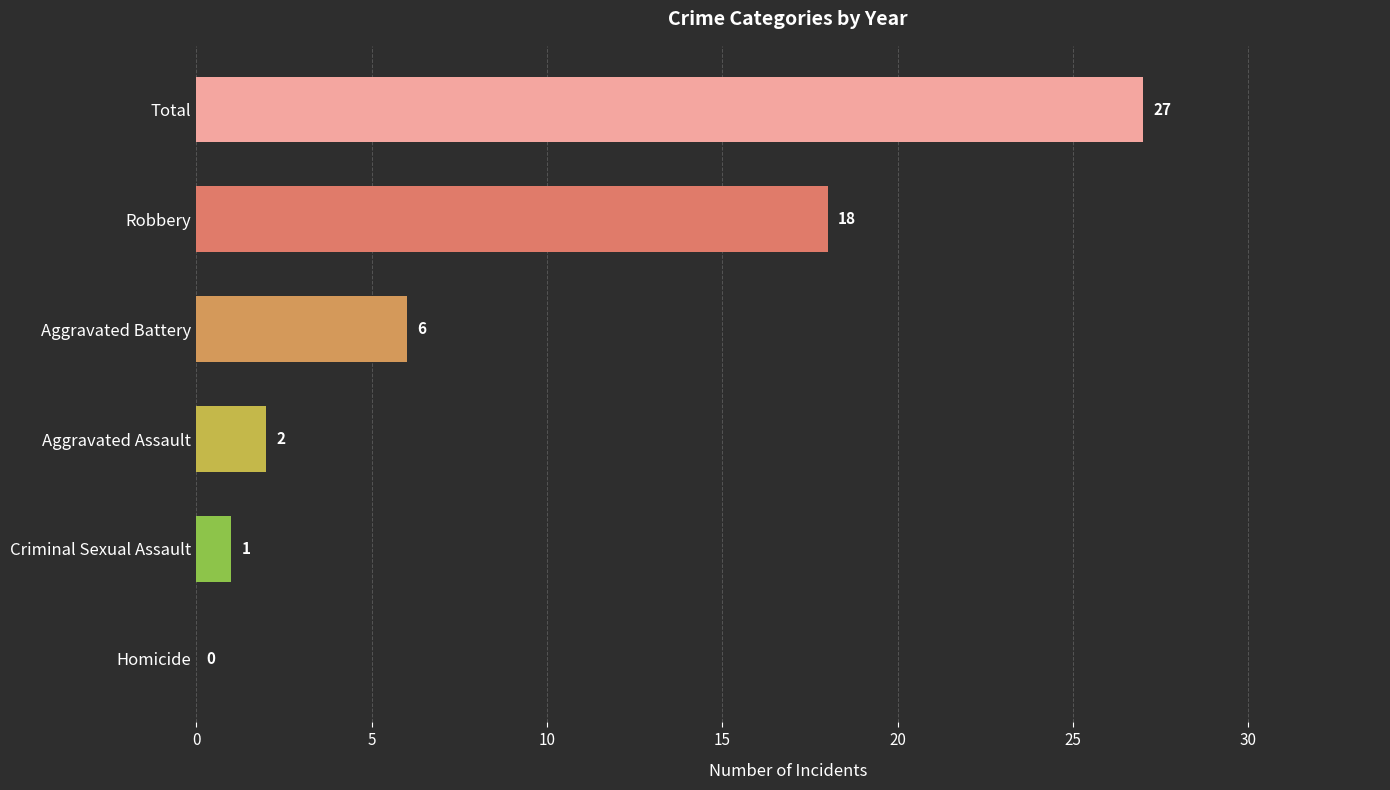

Reading bottom to top, transcribe all the data shown in this chart.

Homicide=0	Criminal Sexual Assault=1	Aggravated Assault=2	Aggravated Battery=6	Robbery=18	Total=27